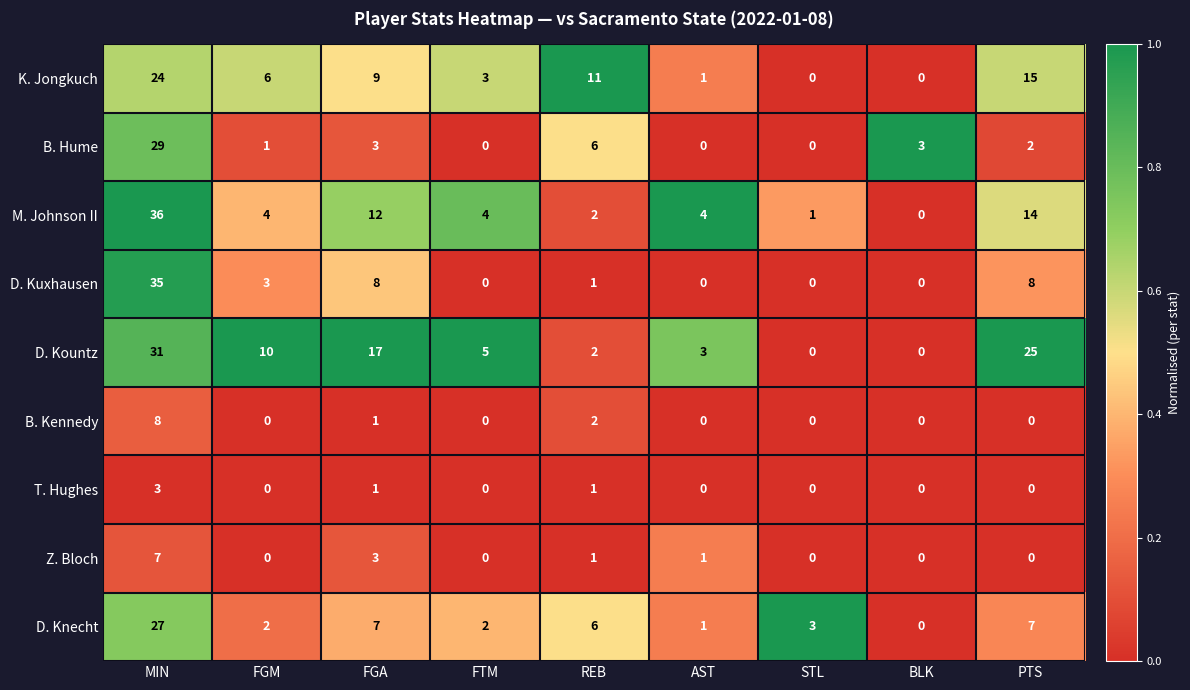

What is the sum of all B. Kennedy values?

11